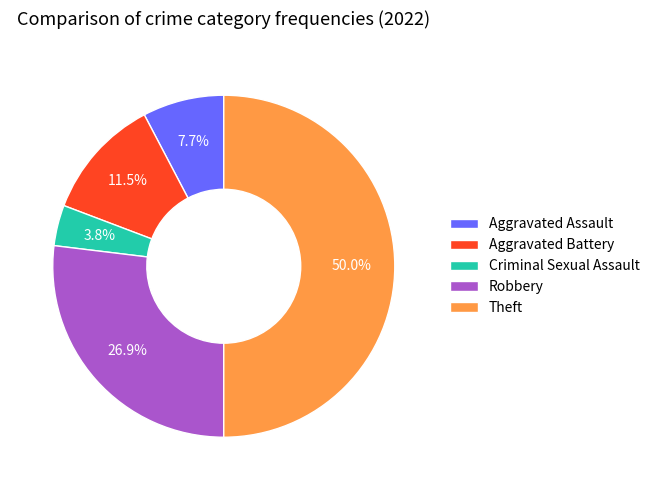

Does Criminal Sexual Assault account for over 50% of the chart?

No